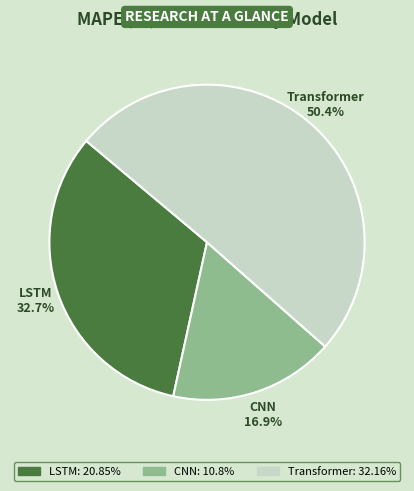

Count the number of slices in the pie.

3